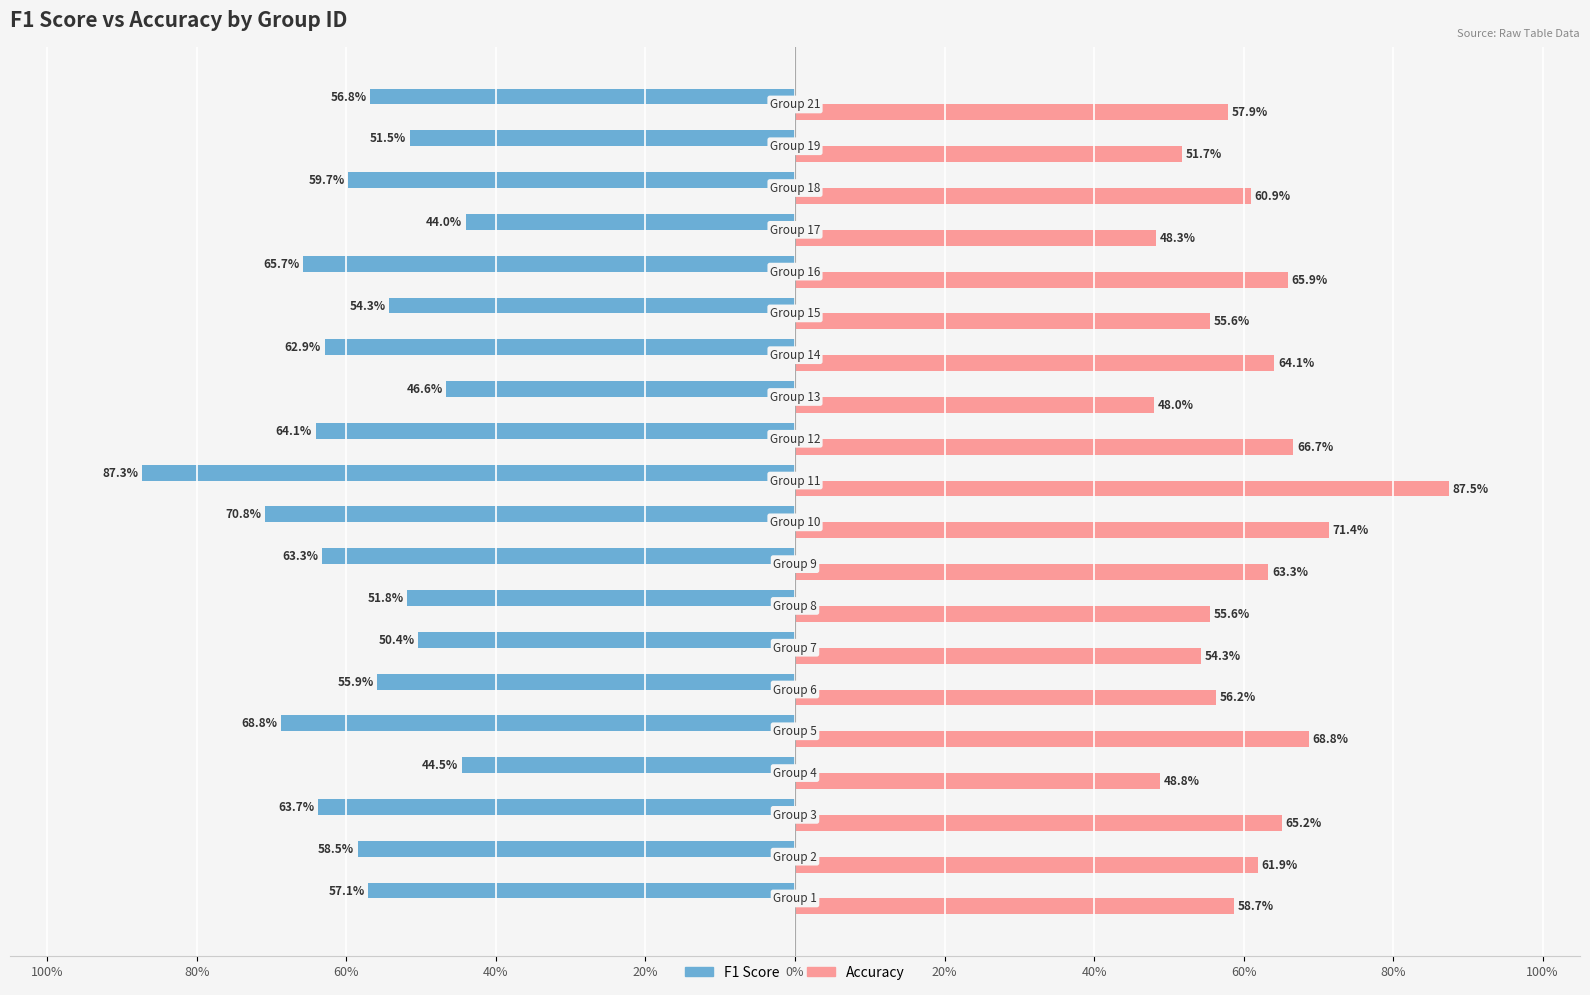

Reading left to right, transcribe all the data shown in this chart.

f1: -57.1	-58.5	-63.7	-44.5	-68.8	-55.9	-50.4	-51.8	-63.3	-70.8	-87.3	-64.1	-46.6	-62.9	-54.3	-65.7	-44.0	-59.7	-51.5	-56.8
accuracy: 58.7	61.9	65.2	48.8	68.8	56.2	54.3	55.6	63.3	71.4	87.5	66.7	48.0	64.1	55.6	65.9	48.3	60.9	51.7	57.9